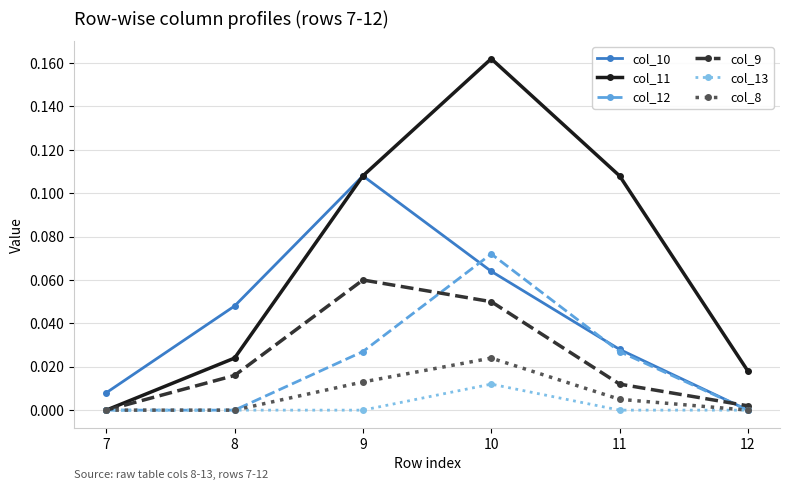

Between 9 and 10, which series saw the biggest shift?

col_11